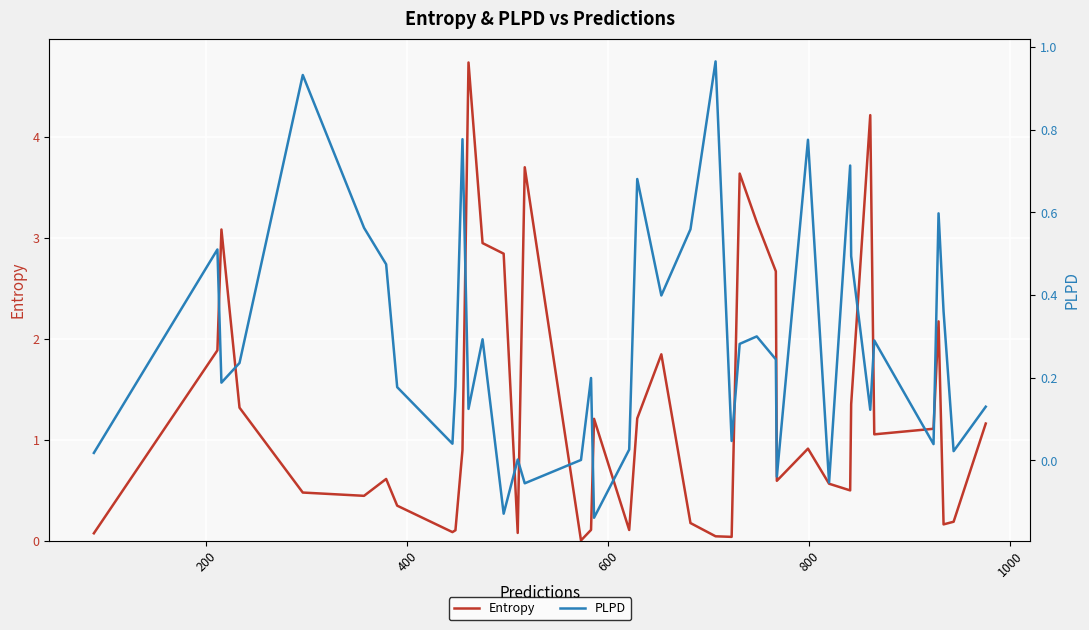

What is the maximum value for Entropy?

4.7